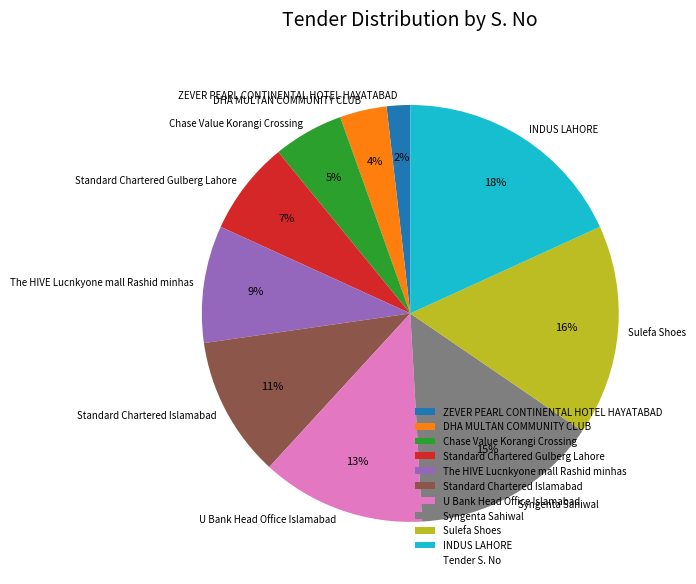

To the nearest percent, what is the average slice percentage?

10%